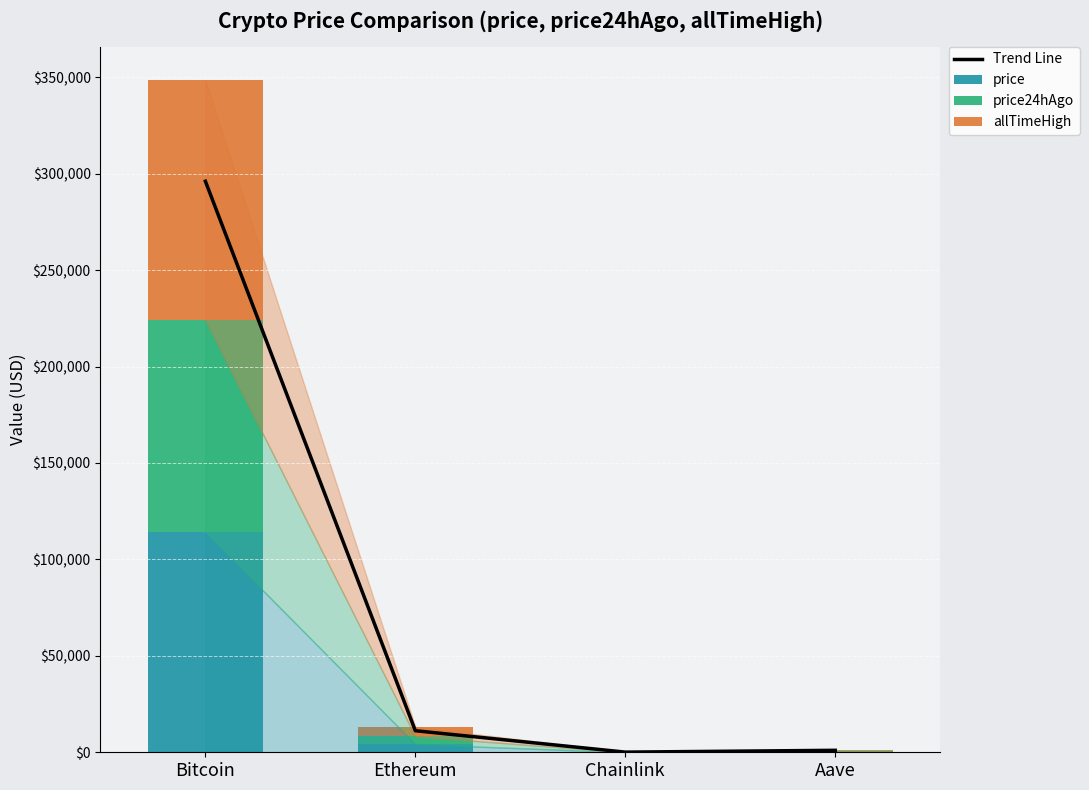

What is the smallest value displayed?

21.1